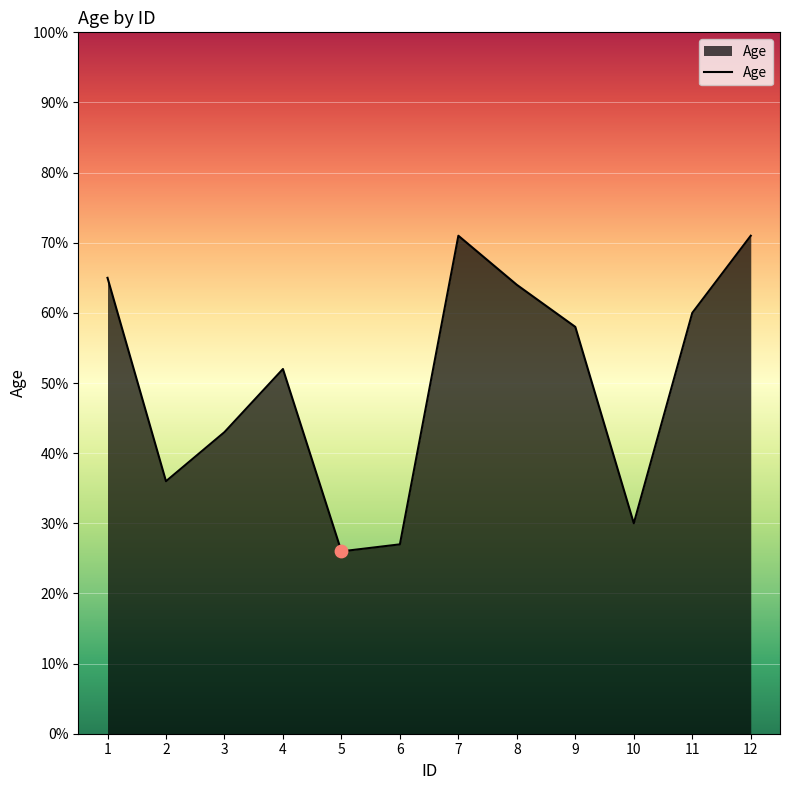

Which has a higher value, 7 or 4?

7